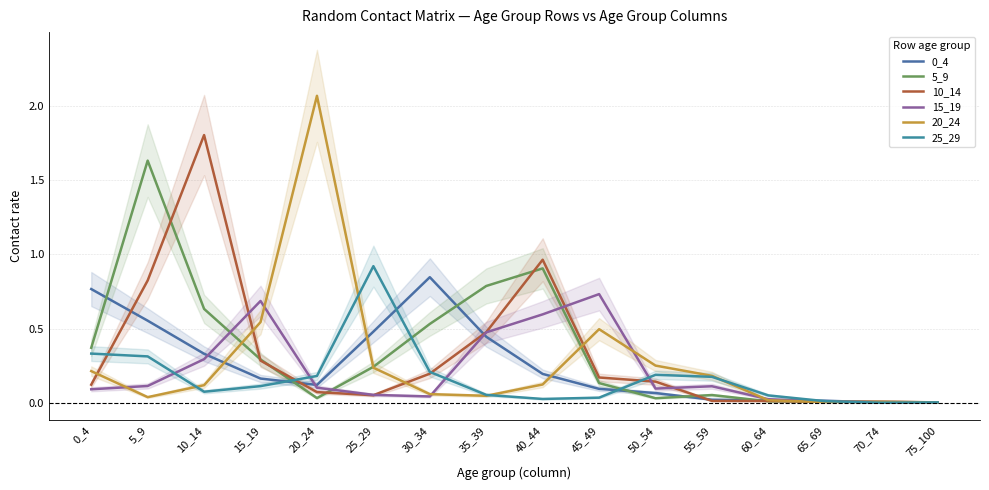

Which series ends up on top after the final intersection of 10_14 and 20_24?

20_24